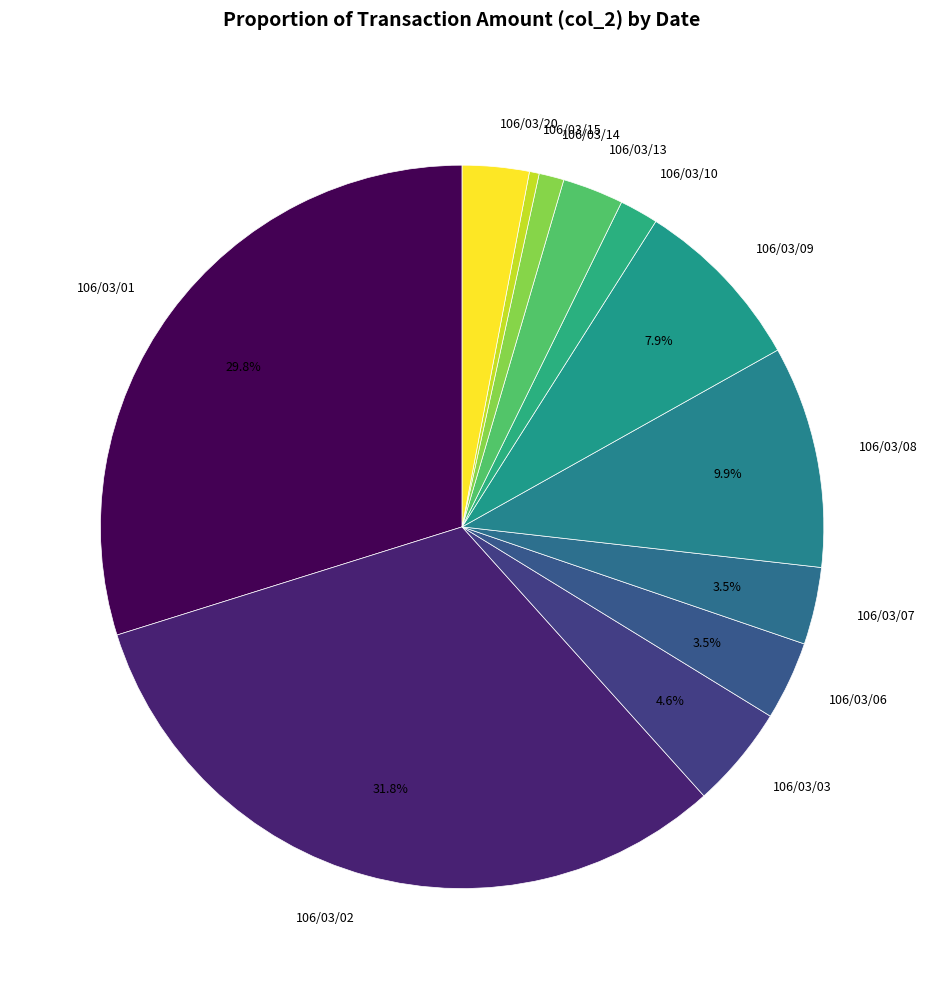

Is the sum of 106/03/15 and 106/03/02 greater than half?

No